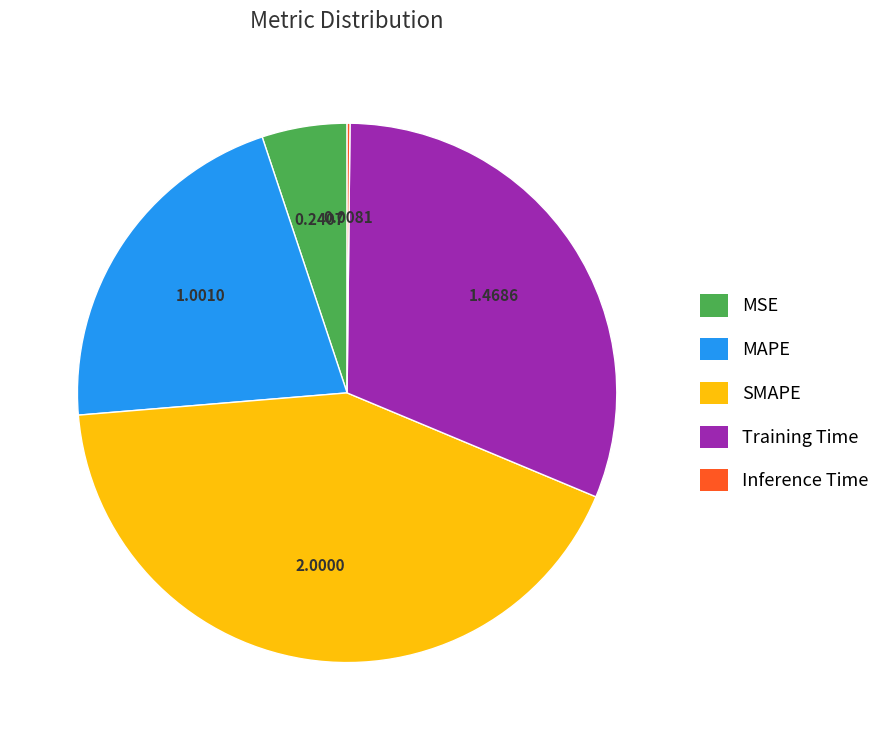

Is there any slice that represents more than half of the pie?

No